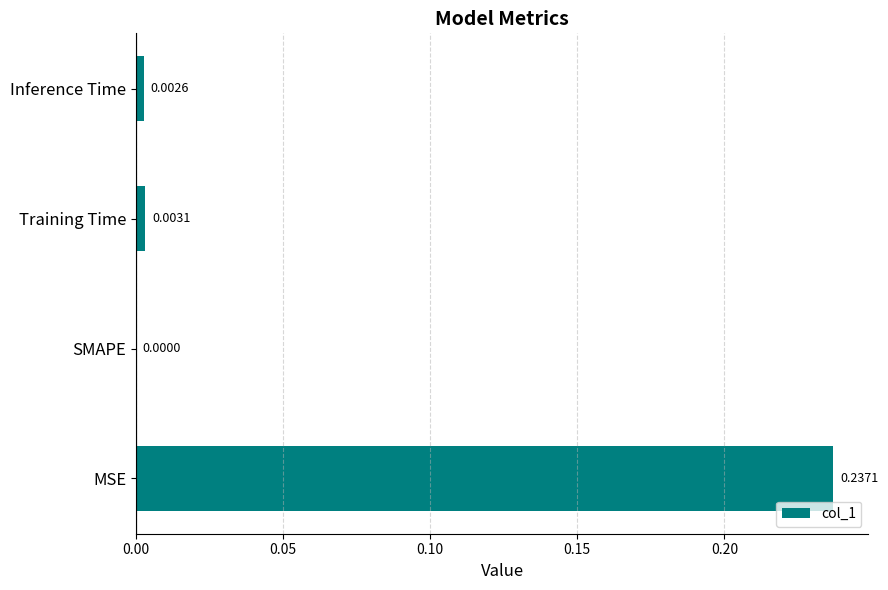

At which label is the value closest to 0?

SMAPE